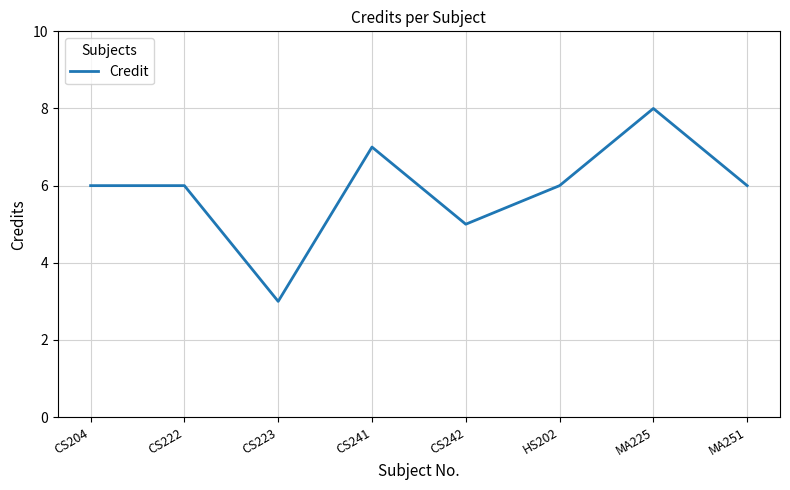

True or false: the data has more than 1 interior local peaks.

True